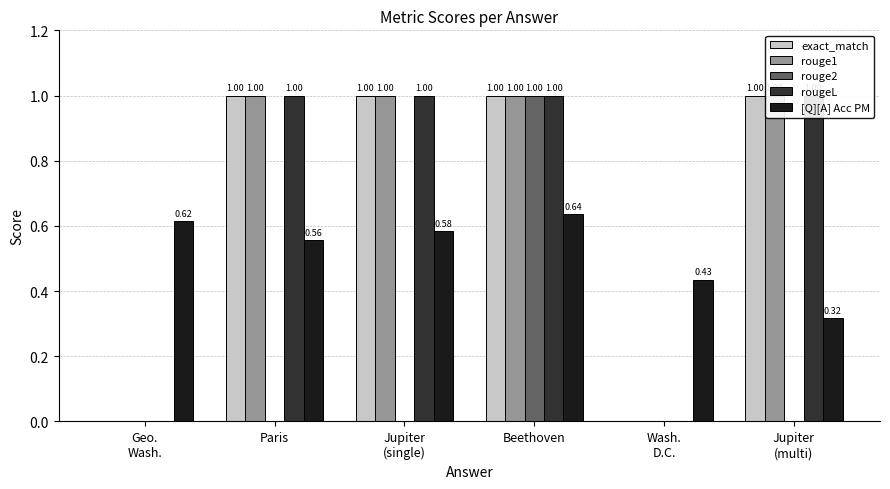

True or false: exact_match has a value of 0.4 at Wash.
D.C..

False